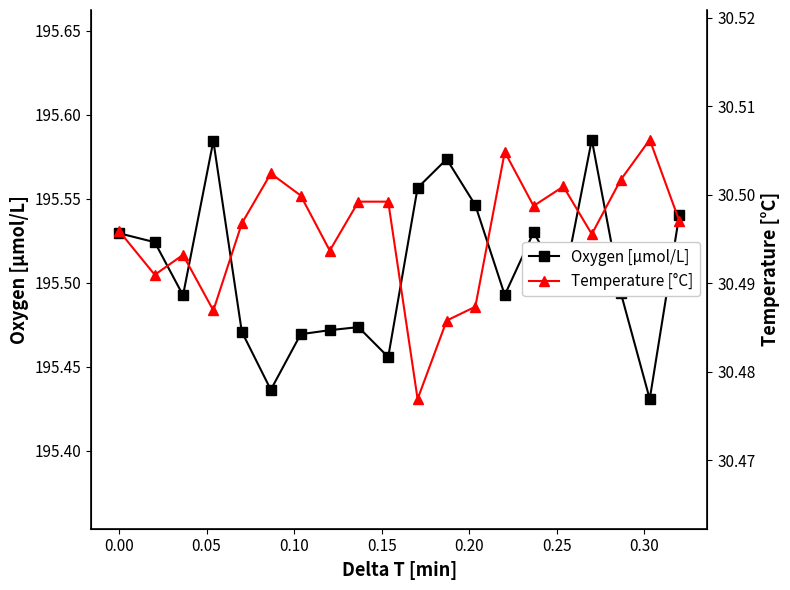

True or false: Oxygen [μmol/L] has more than 0 interior local peaks.

True